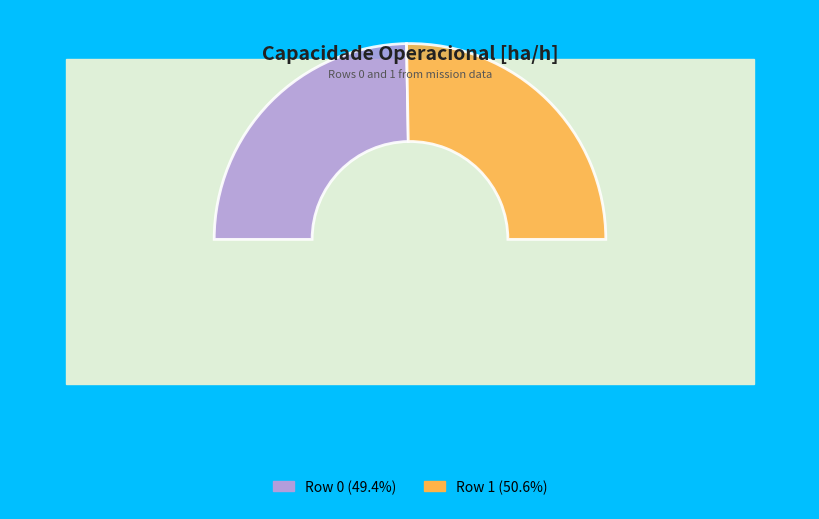

Is there any slice that represents more than half of the pie?

Yes